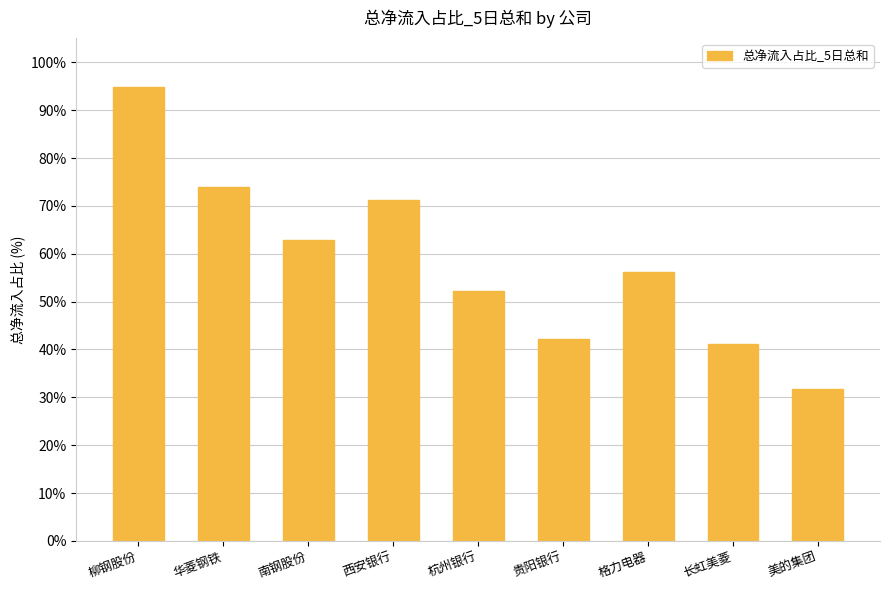

Which has a higher value, 长虹美菱 or 西安银行?

西安银行